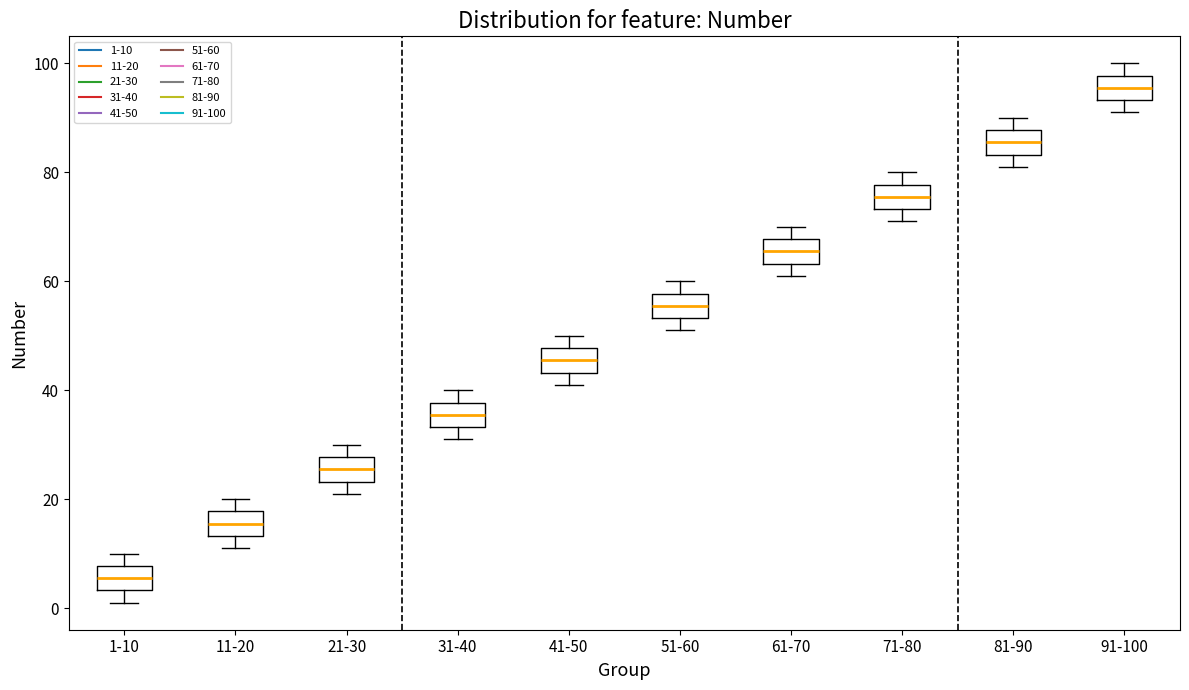

Where does the lower whisker of the box for 41-50 end on the y-axis? The values are not printed on the chart, so give them approximately, as read against the axis.

42